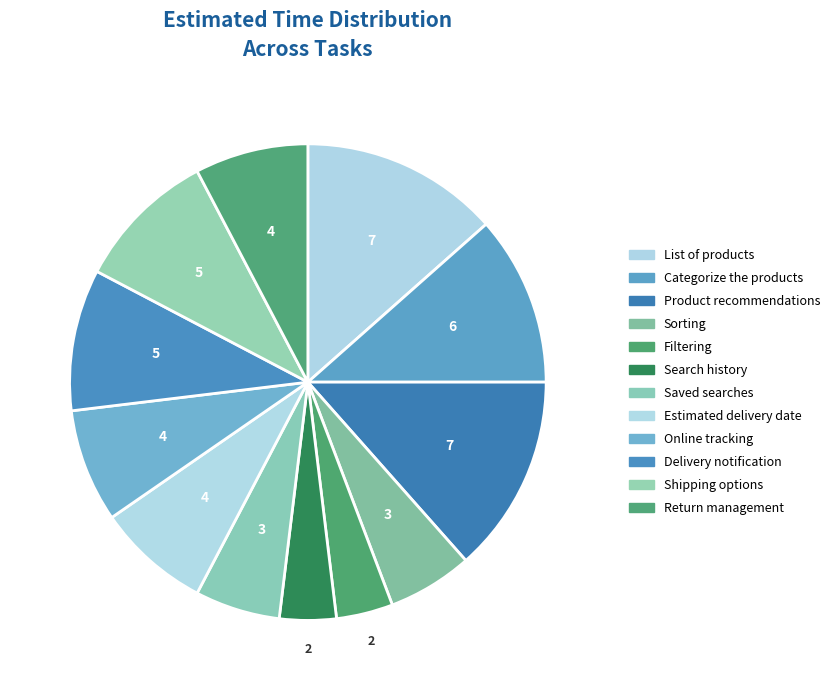

Does Online tracking represent more than half of the total?

No